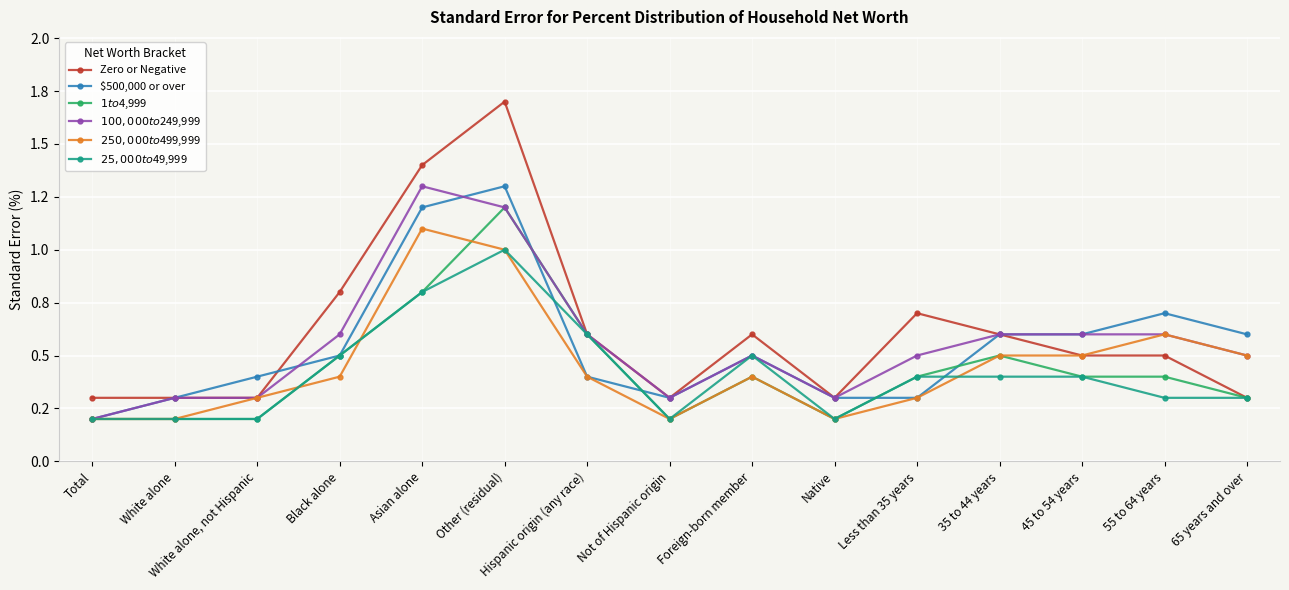

Which has a higher value, Foreign-born member or 45 to 54 years?

Foreign-born member